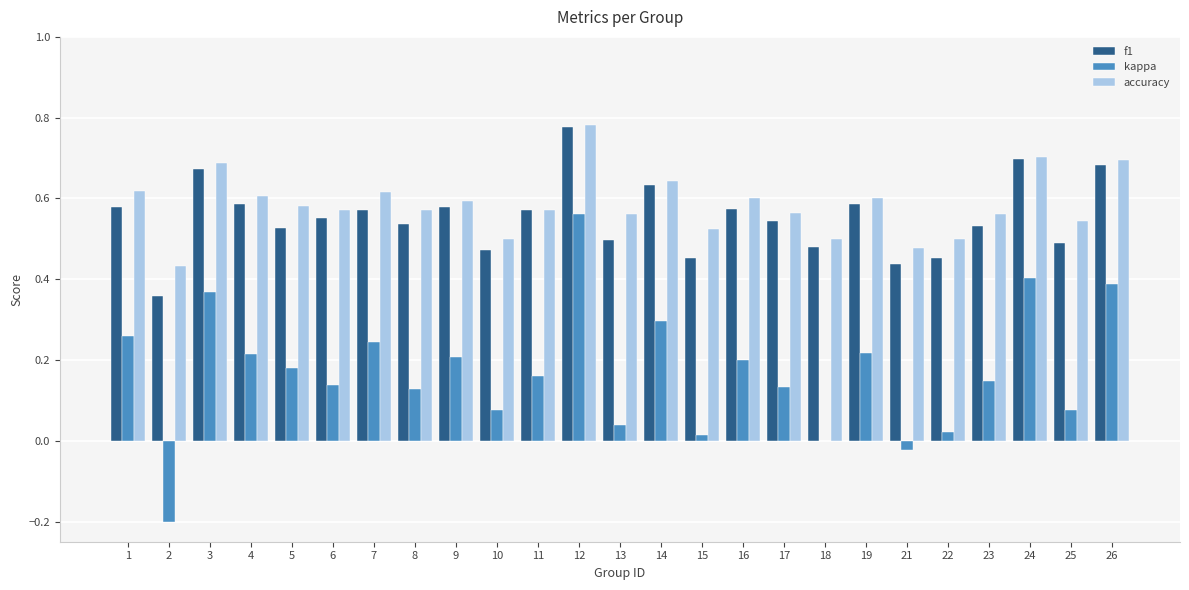

Is the value of accuracy at 18 greater than the value of kappa at 7?

Yes